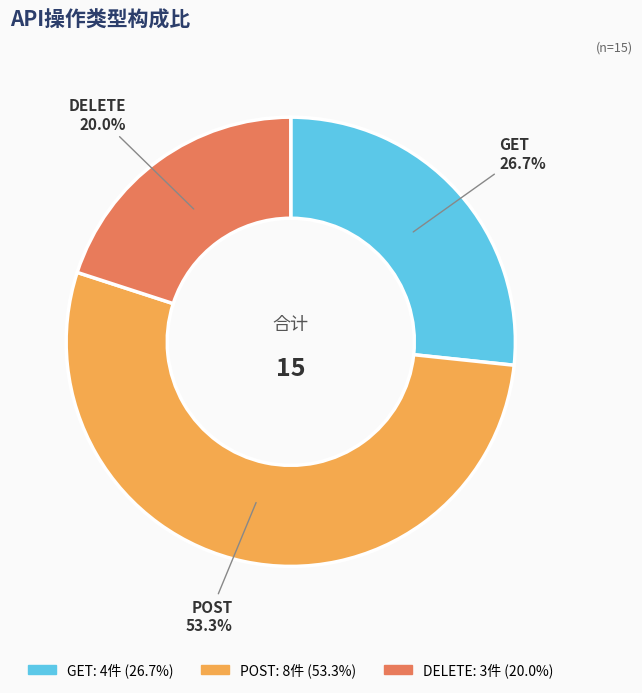

Which slice represents more than half of the pie?

POST